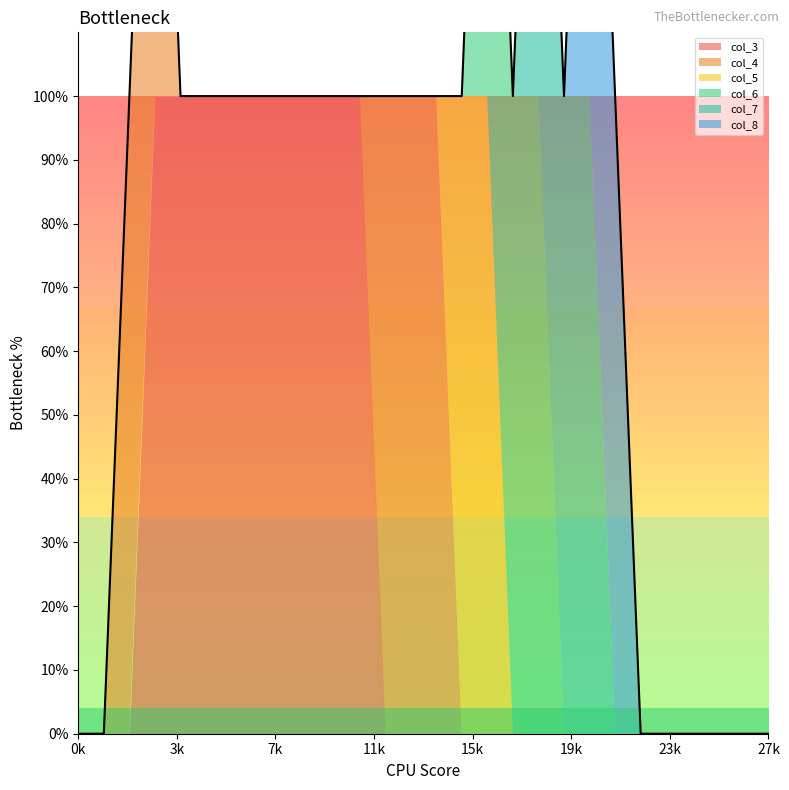

Reading left to right, transcribe all the data shown in this chart.

col_3: 0	0	0	1	1	1	1	1	1	1	1	1	0	0	0	0	0	0	0	0	0	0	0	0	0	0	0	0
col_4: 0	0	1	1	0	0	0	0	0	0	0	0	1	1	1	0	0	0	0	0	0	0	0	0	0	0	0	0
col_5: 0	0	0	0	0	0	0	0	0	0	0	0	0	0	0	1	1	0	0	0	0	0	0	0	0	0	0	0
col_6: 0	0	0	0	0	0	0	0	0	0	0	0	0	0	0	0	1	1	1	0	0	0	0	0	0	0	0	0
col_7: 0	0	0	0	0	0	0	0	0	0	0	0	0	0	0	0	0	0	1	1	1	0	0	0	0	0	0	0
col_8: 0	0	0	0	0	0	0	0	0	0	0	0	0	0	0	0	0	0	0	0	1	1	0	0	0	0	0	0